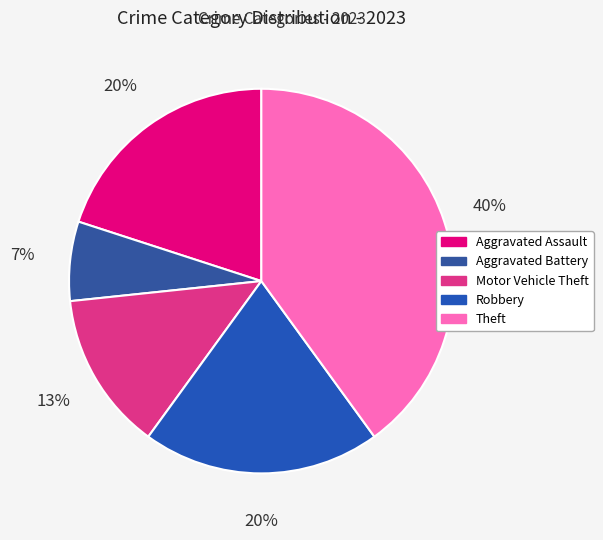

What percentage is the Robbery slice, to the nearest percent?

20%